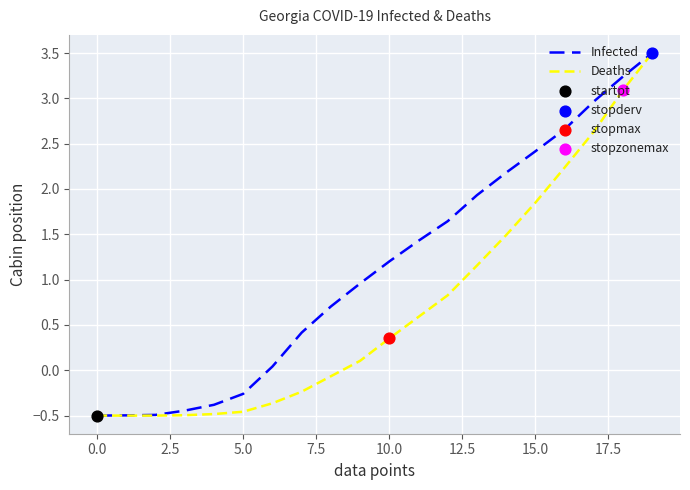

What is the lowest value of the Deaths series?

-0.5